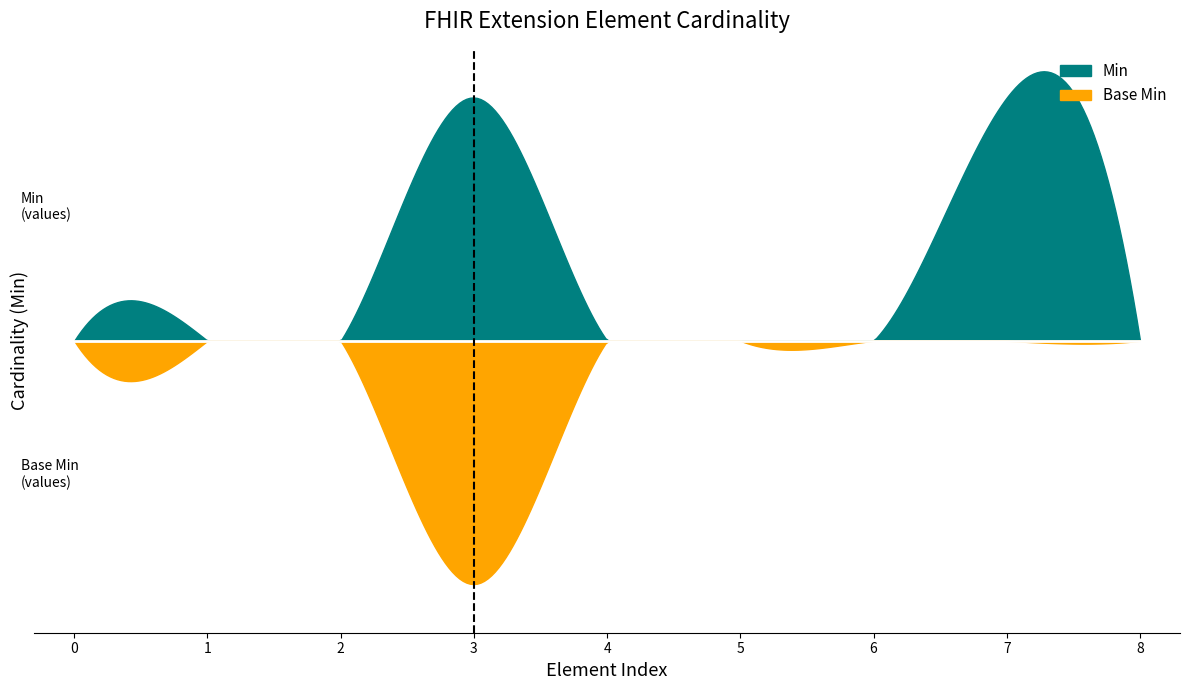

Which series has the largest range (max minus min)?

Min